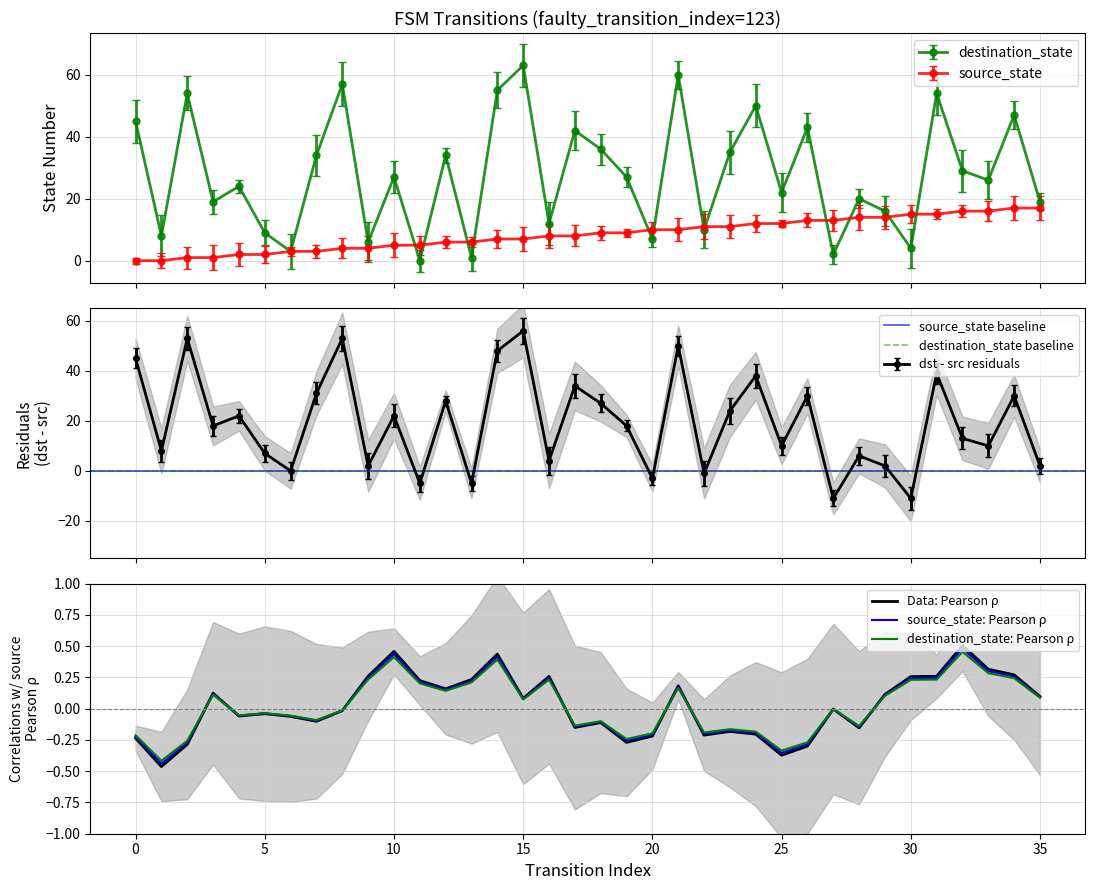

What is the sum of all destination_state values?

1000